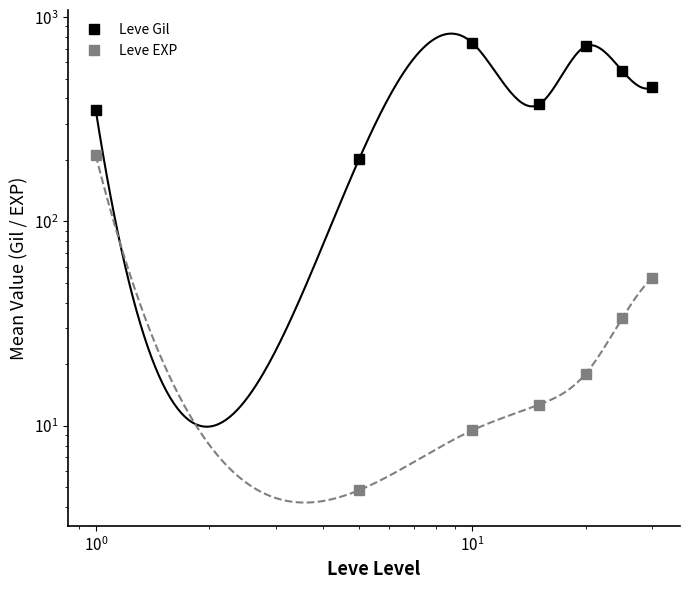

Between 6 and $\mathdefault{10^{-2}}$, which is larger?

6